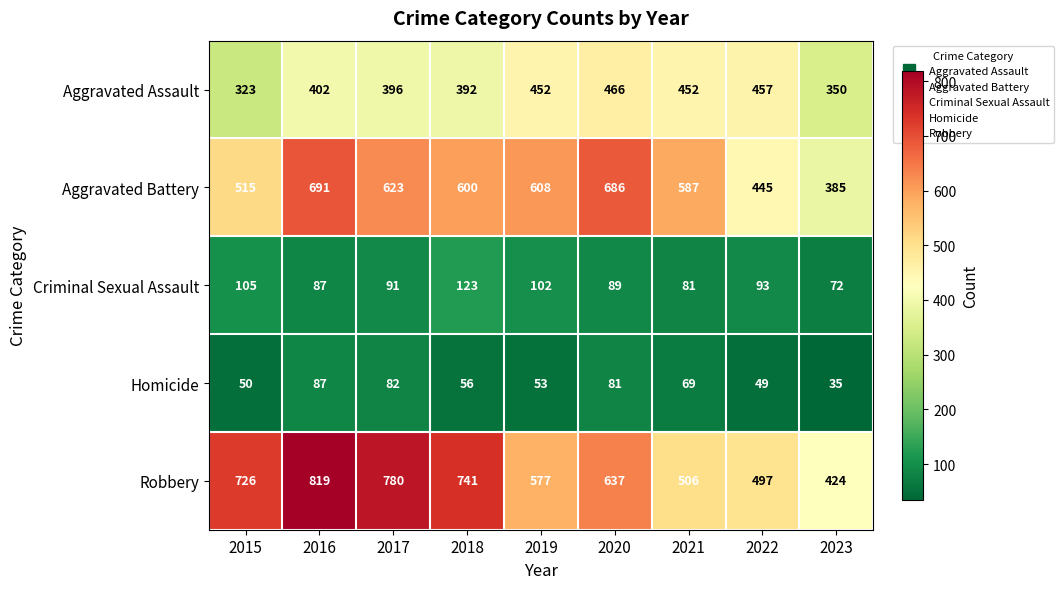

How many categories are shown in the chart?

9